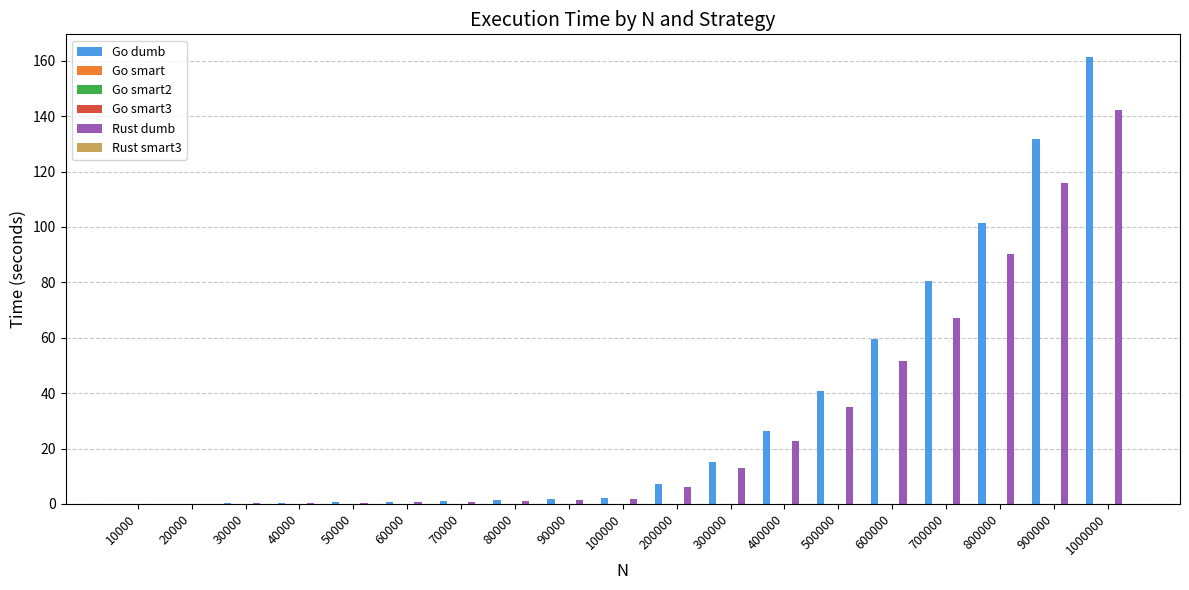

How many groups of bars are there?

19